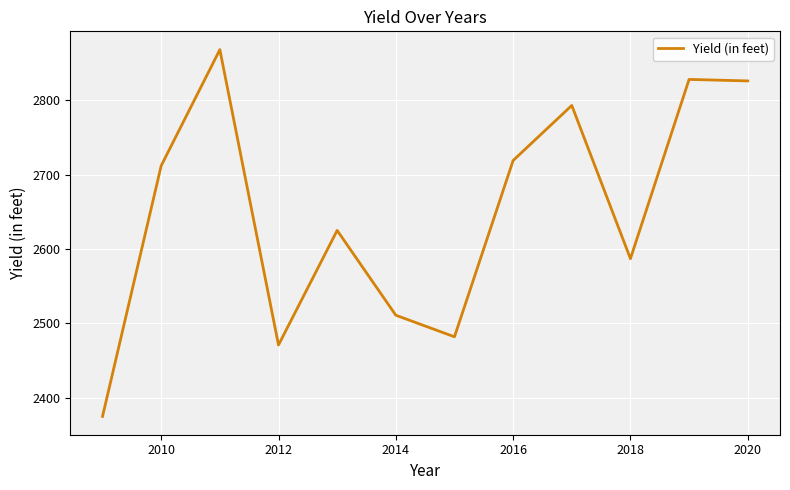

What is the difference between the maximum and minimum values?

493